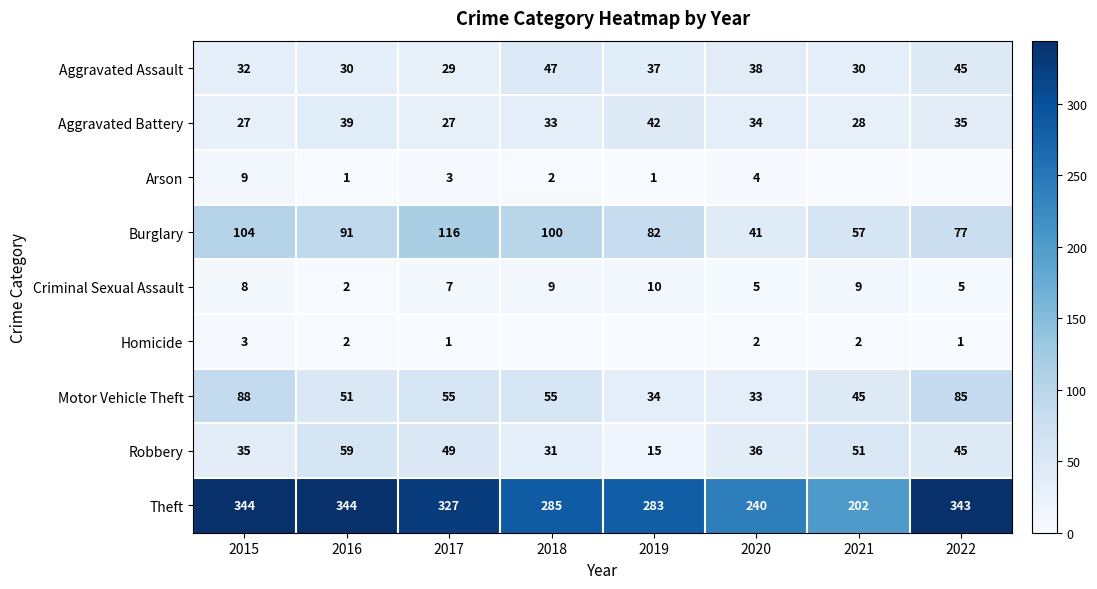

What is the total value across all series at 2016?

619